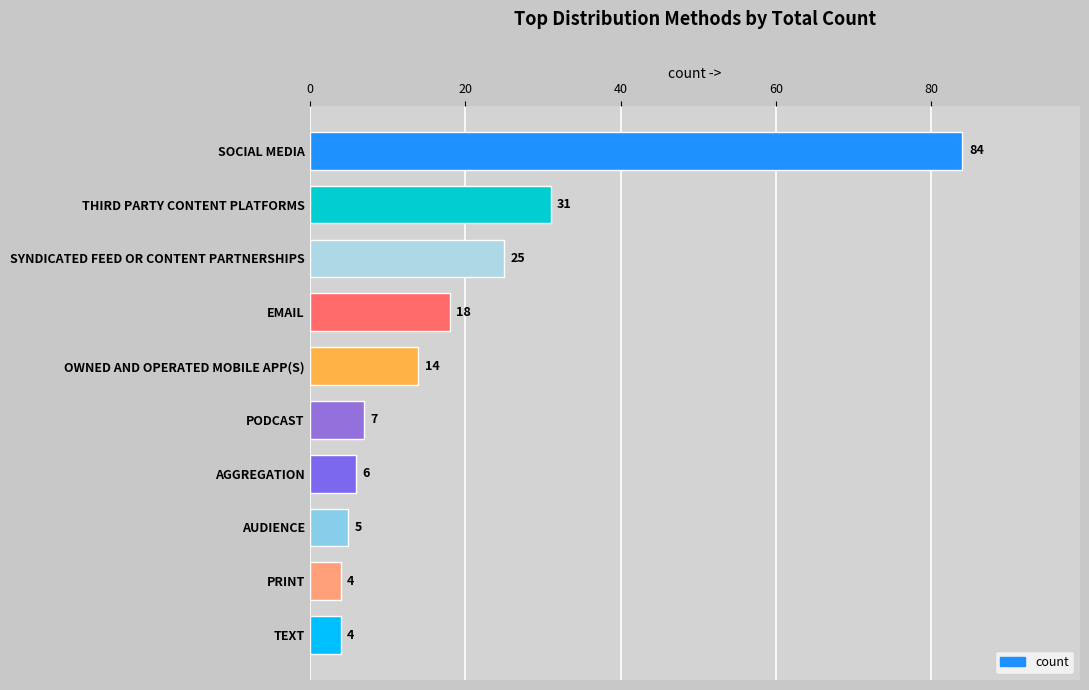

Reading bottom to top, list all the values displayed in this chart.

4	4	5	6	7	14	18	25	31	84